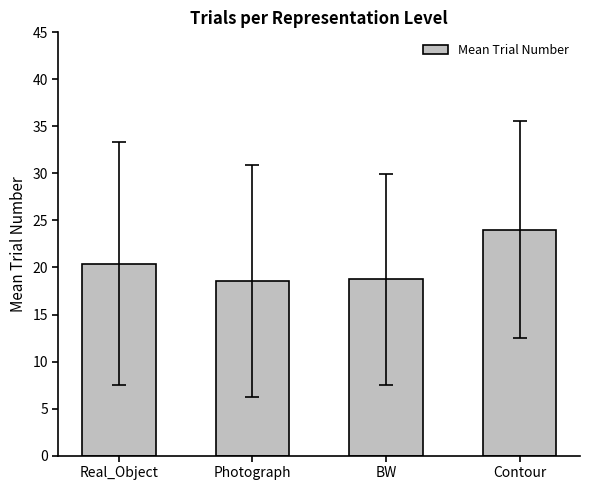

How many distinct data groups are displayed?

1